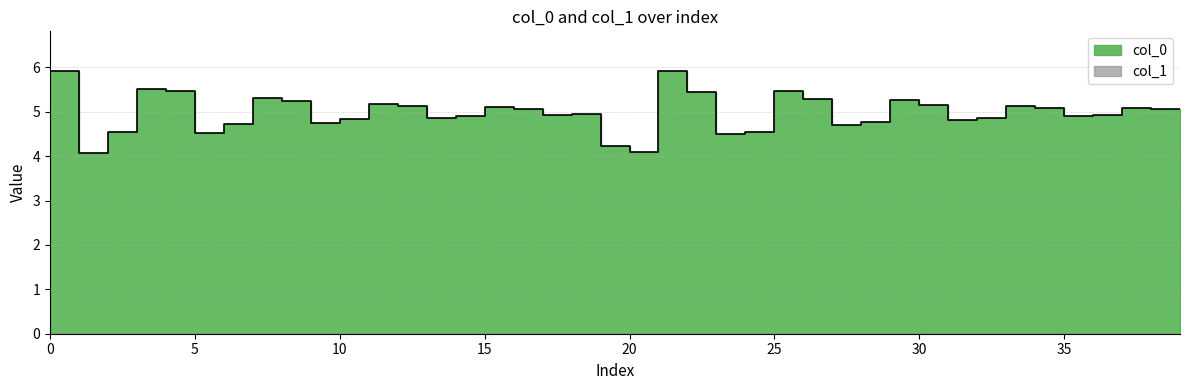

How many data points does each series have?

40